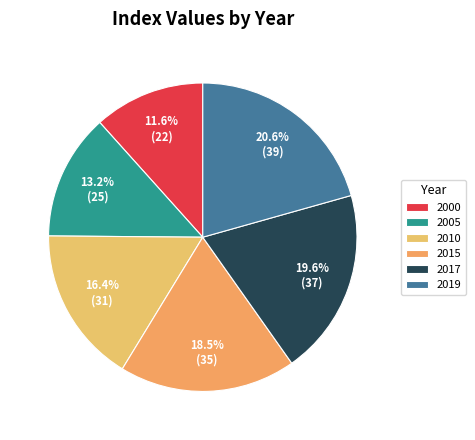

What is the smallest slice in the pie chart?

2000